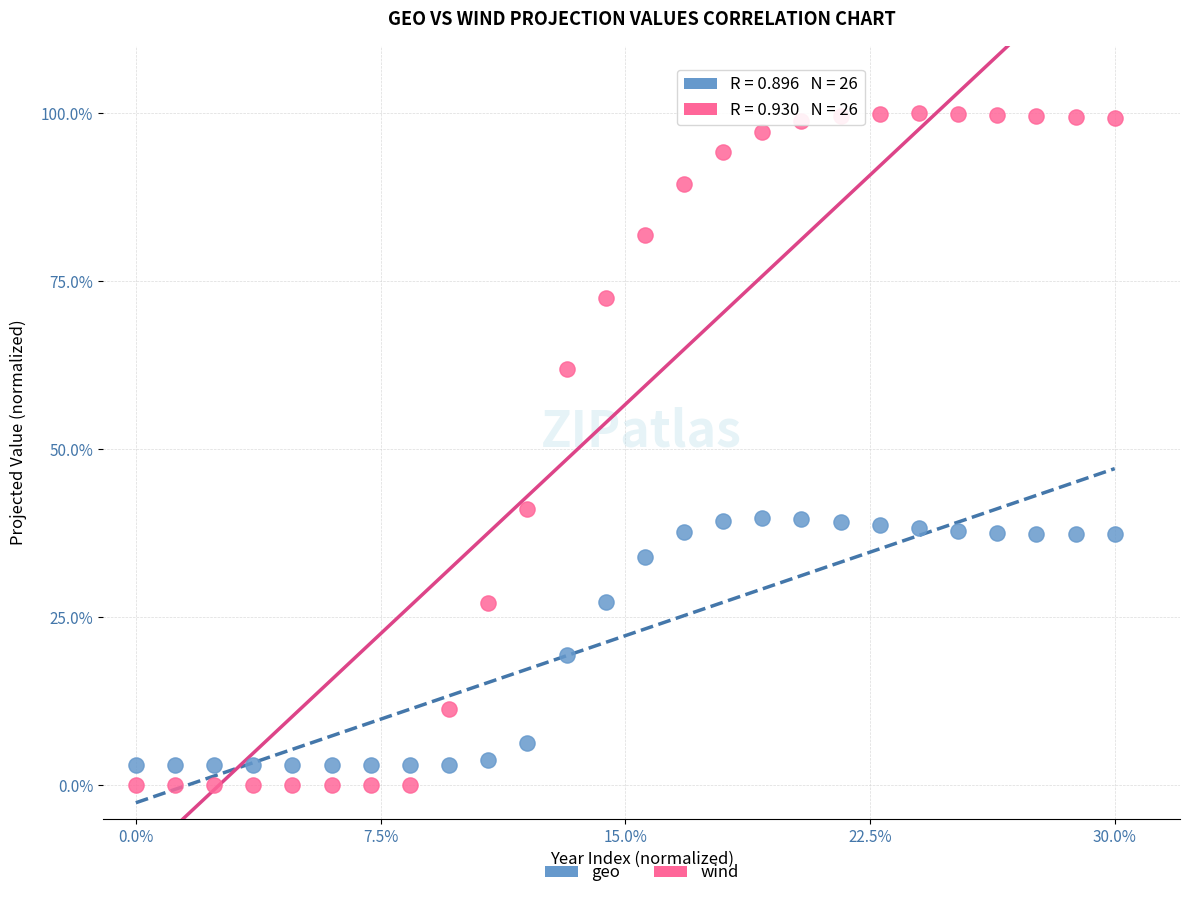

What are all the series names shown in the legend?

geo, wind